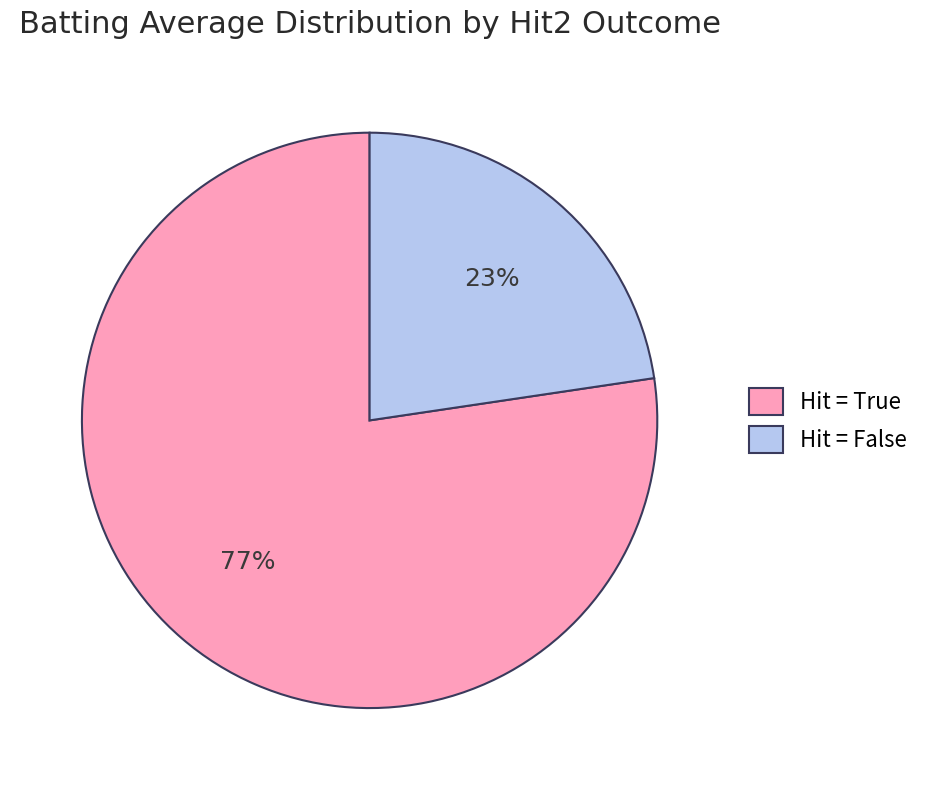

How many slices are in this pie chart?

2